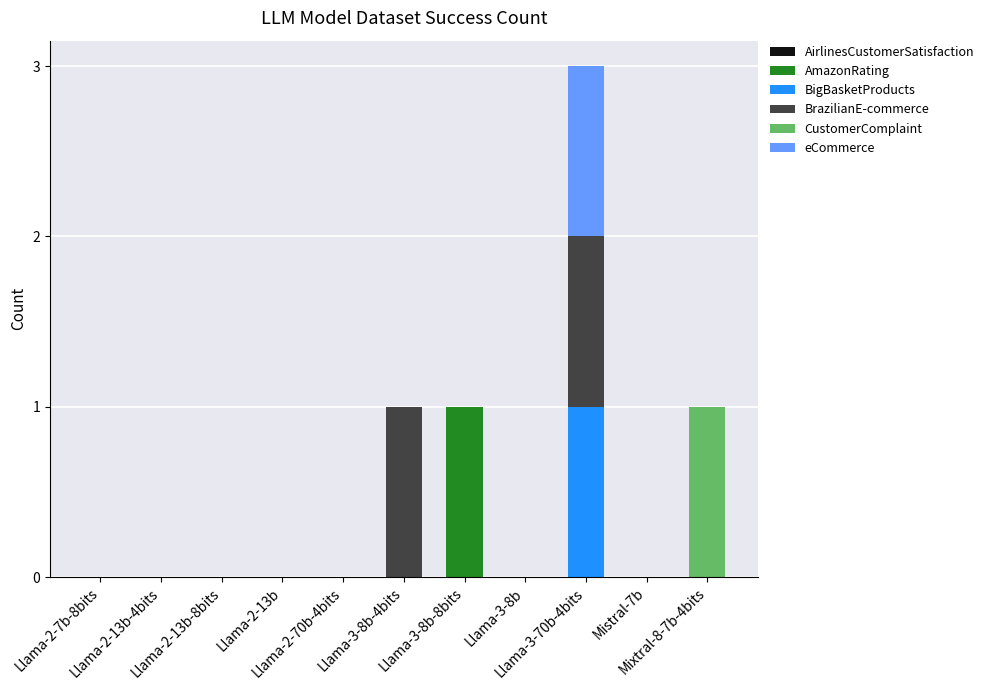

What is the label of the 4th bar from the right?

Llama-3-8b